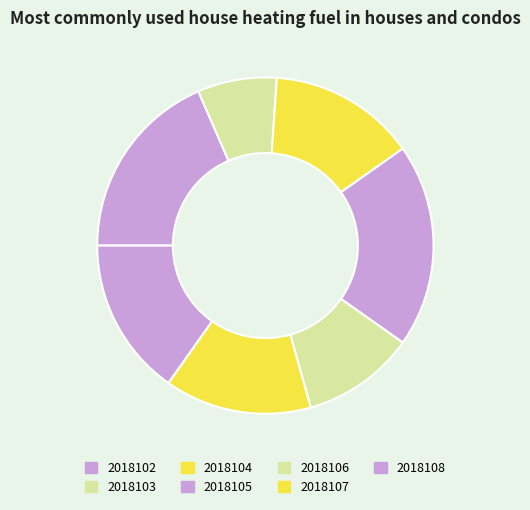

How many segments does this pie chart have?

7